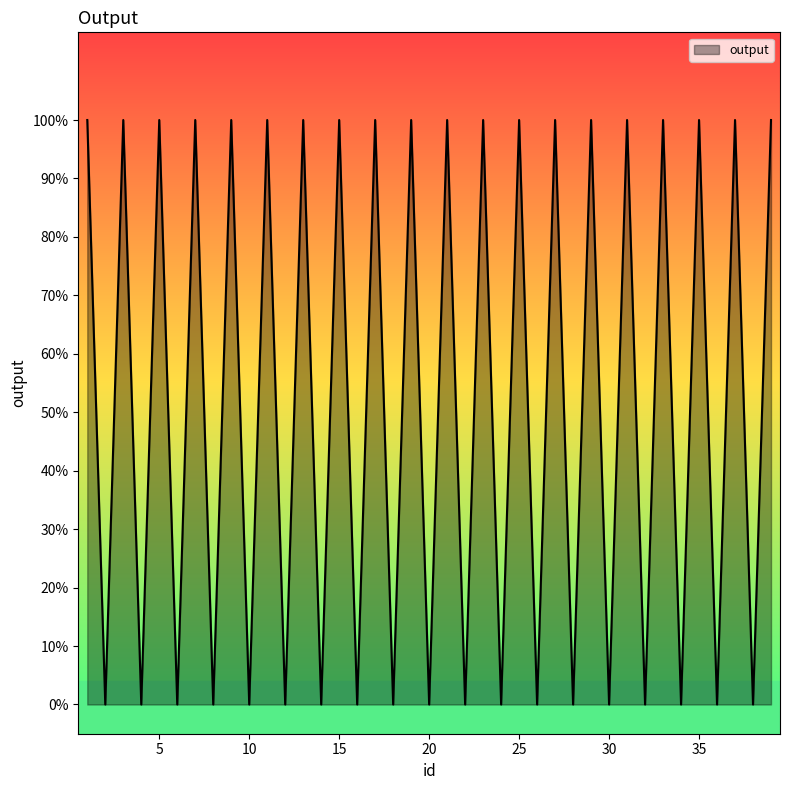

Does the chart display data point markers on the line(s)?

No